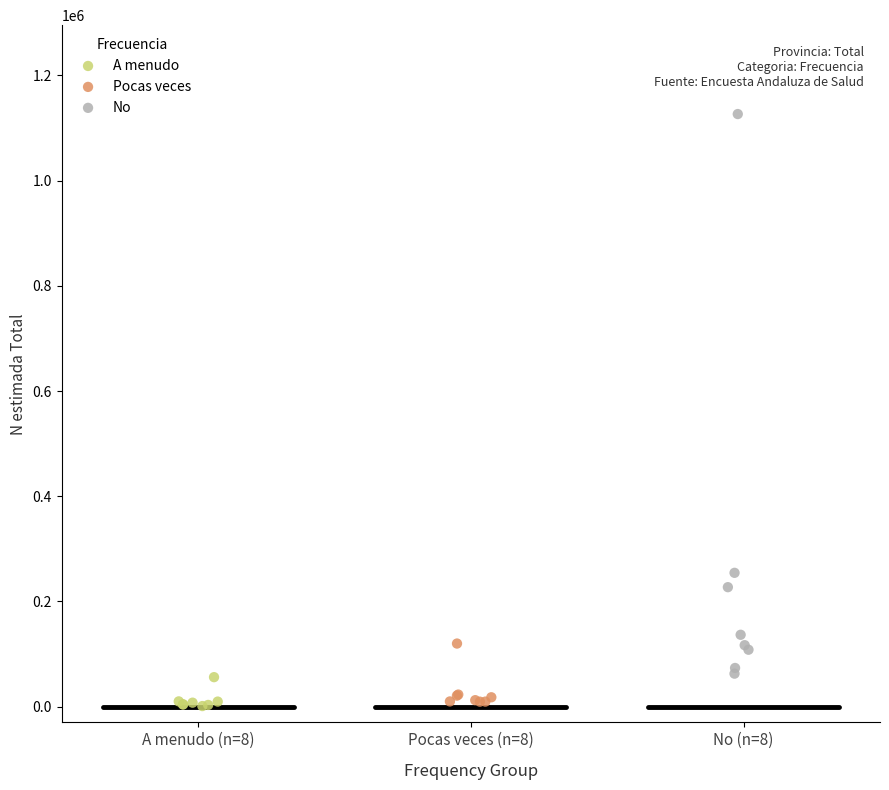

Which series has the widest spread of Y values?

No